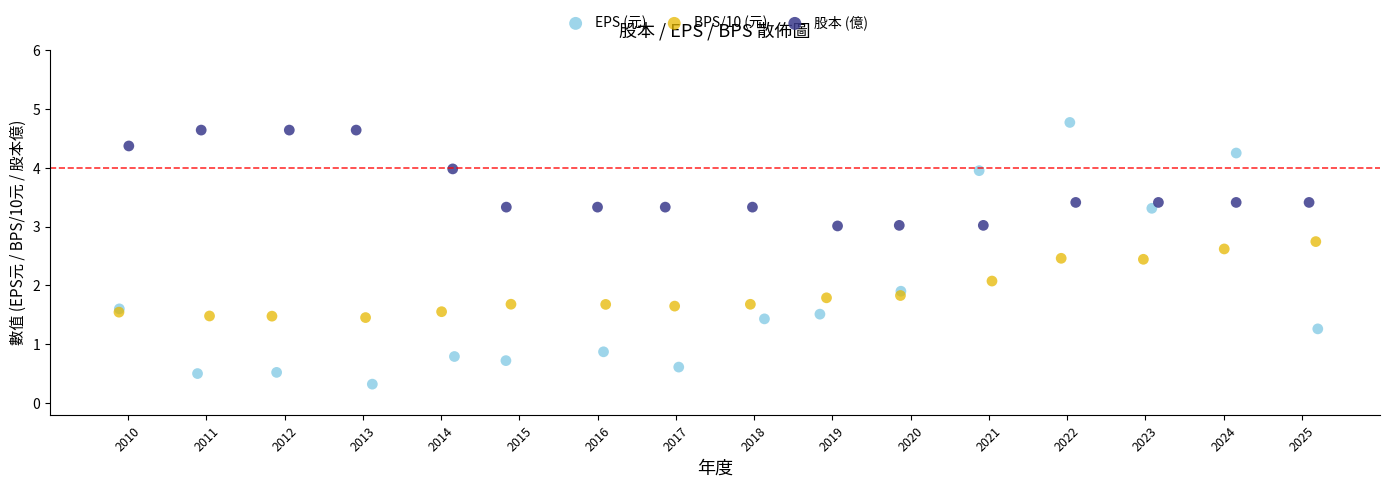

Which series contains the lowest Y value?

EPS (元)